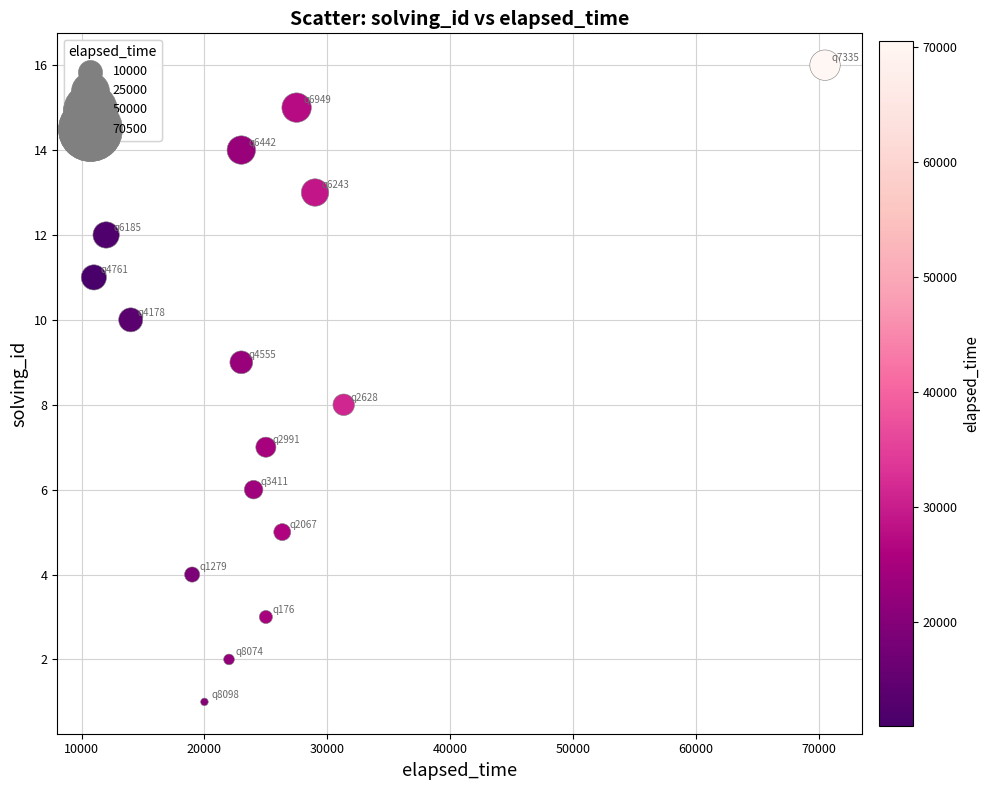

What is the range of Y values (max minus min)?

15